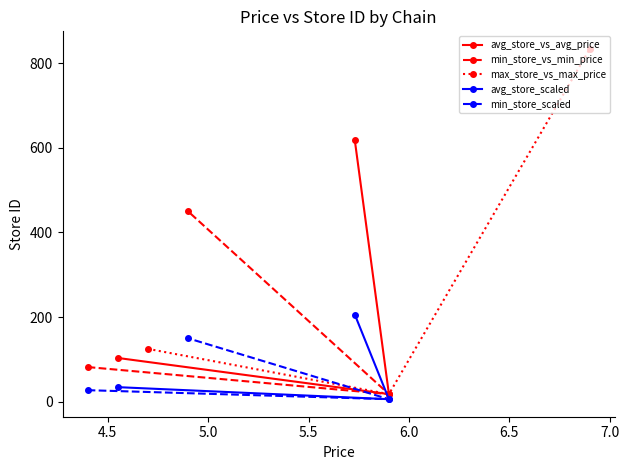

What is the value of the min_store_scaled point at the 1st from the left?

27.3